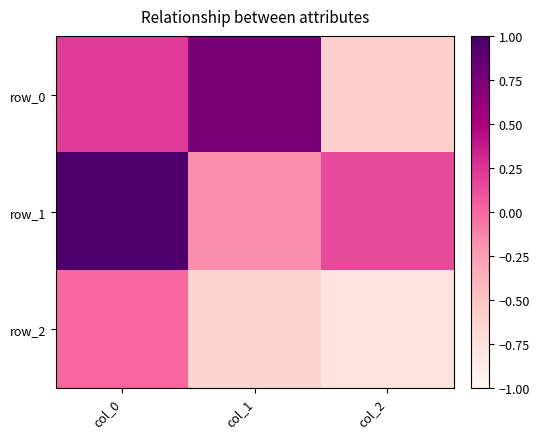

What is the spread (max minus min) of values at col_0?

1.0